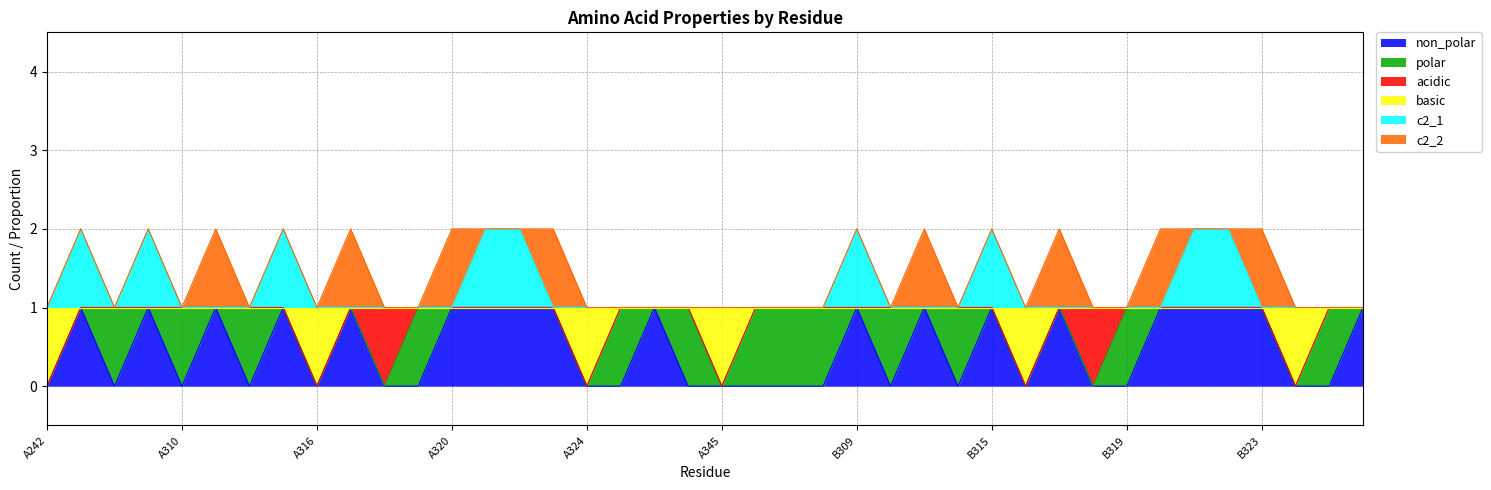

What is the difference between the maximum and minimum values in the non_polar series?

1